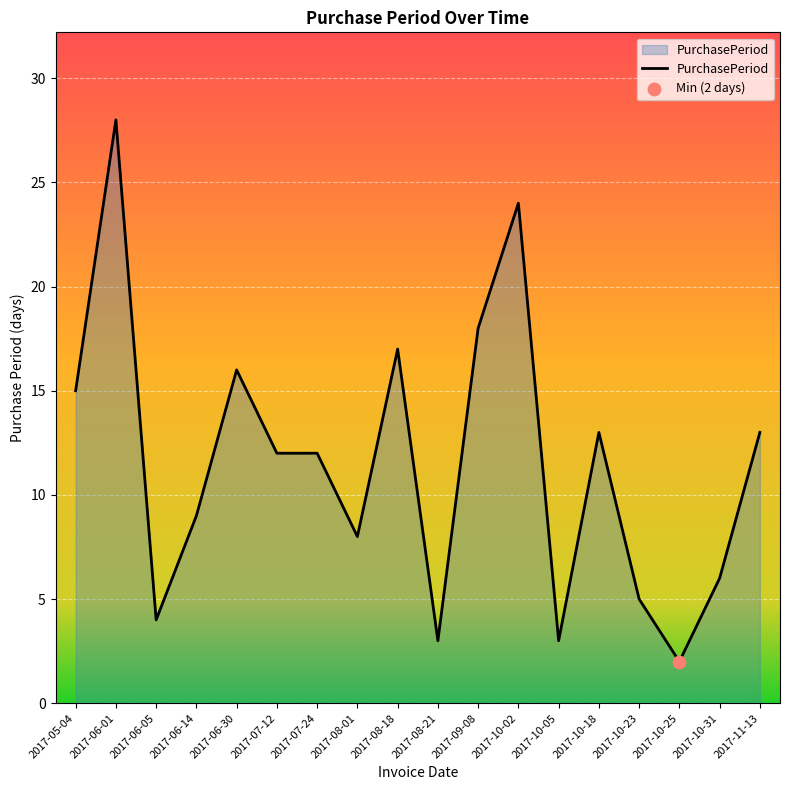

What is the change in value from 2017-05-04 to 2017-06-05?

-11